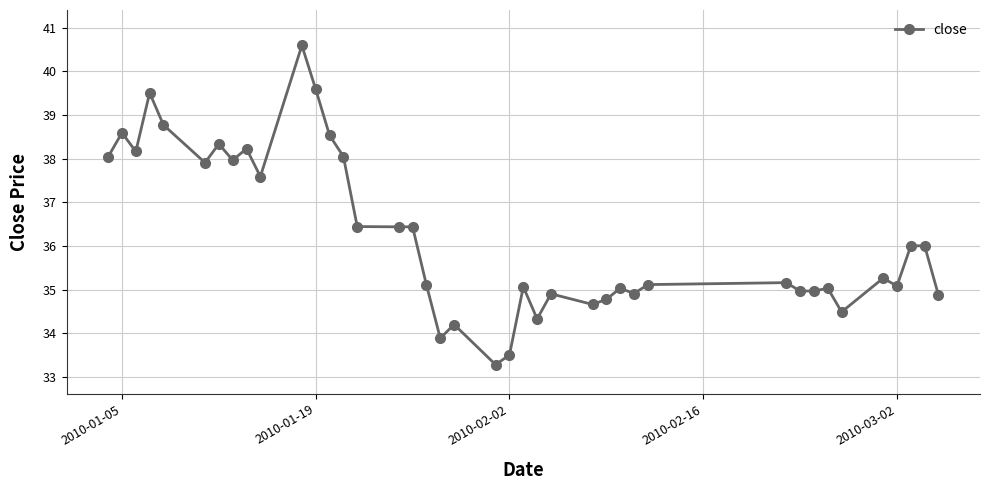

What is the value of the 25th point from the left?

34.9